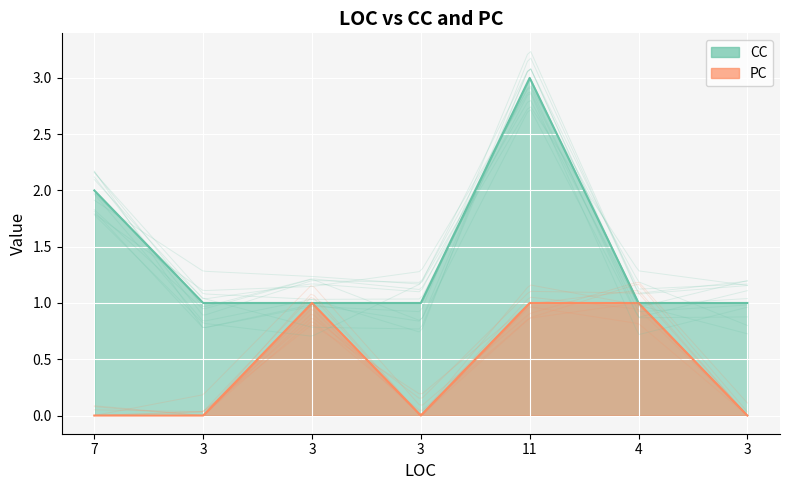

True or false: CC has a value of 1 at 3.

True